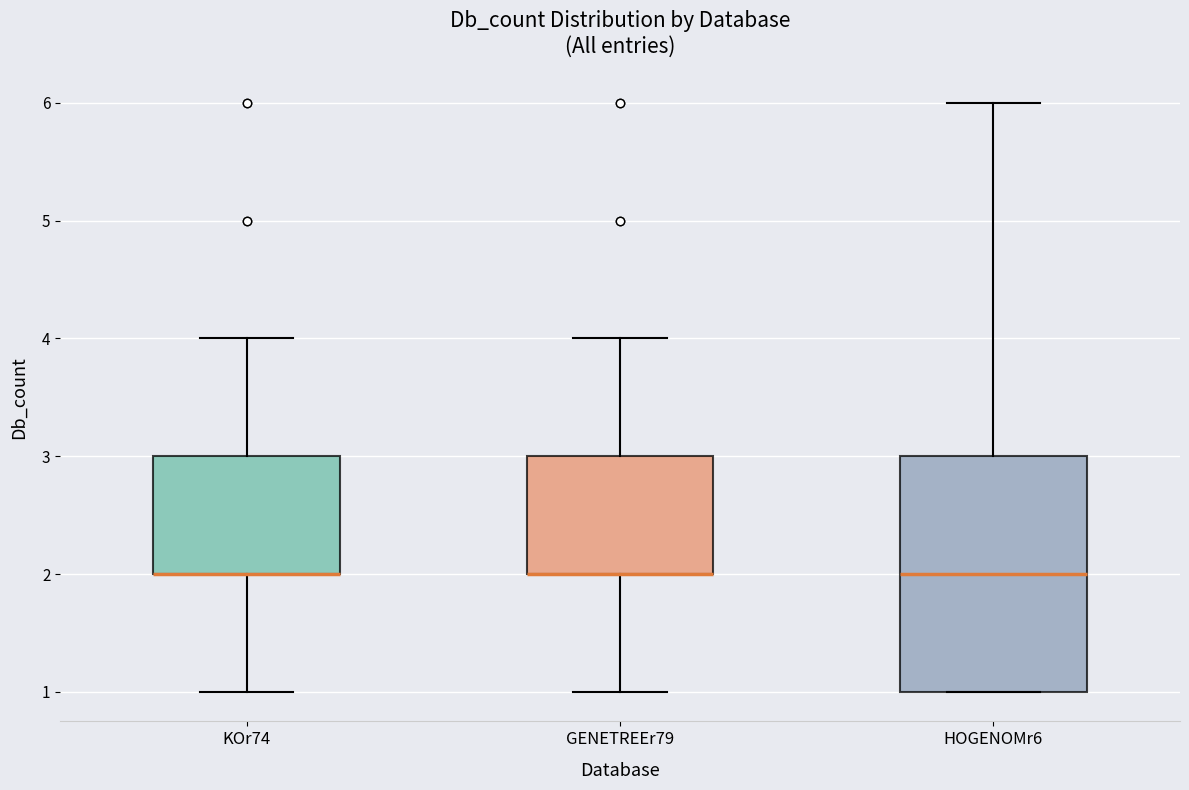

Which box is the tallest, from its lower edge to its upper edge?

HOGENOMr6